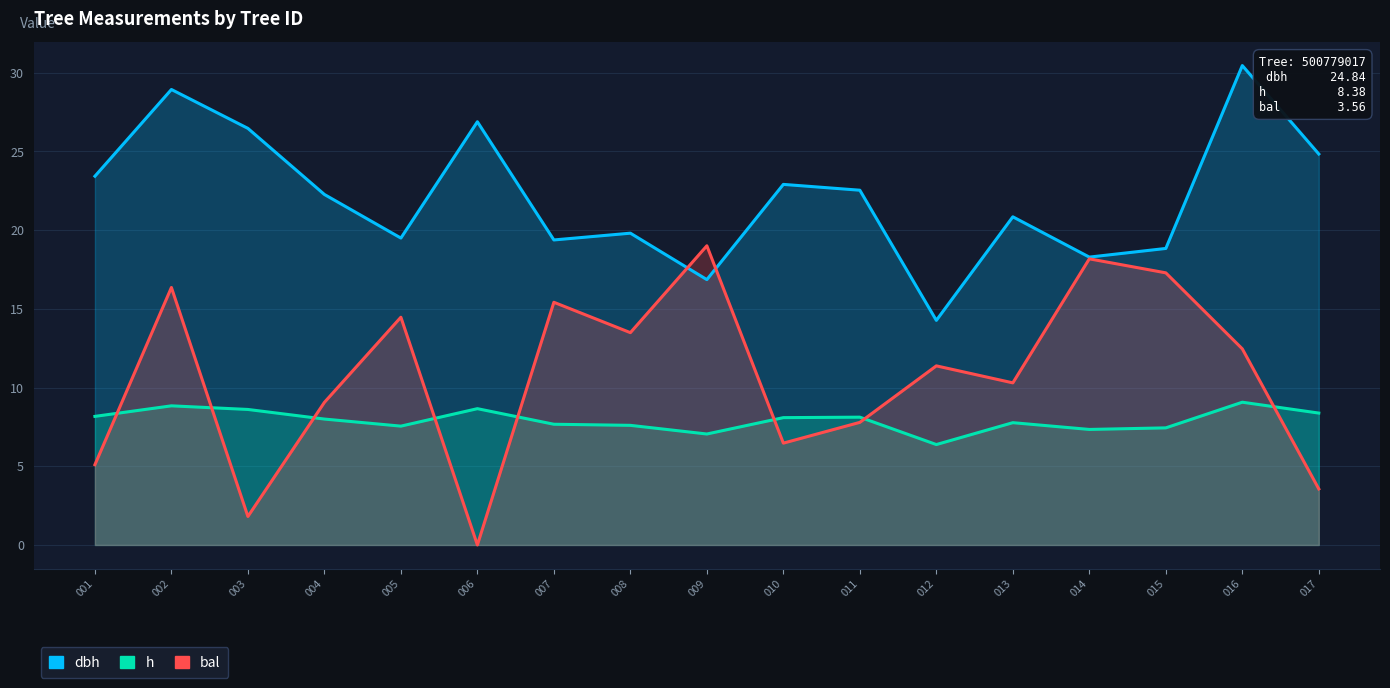

True or false: h has a value of 5.0 at 002.

False